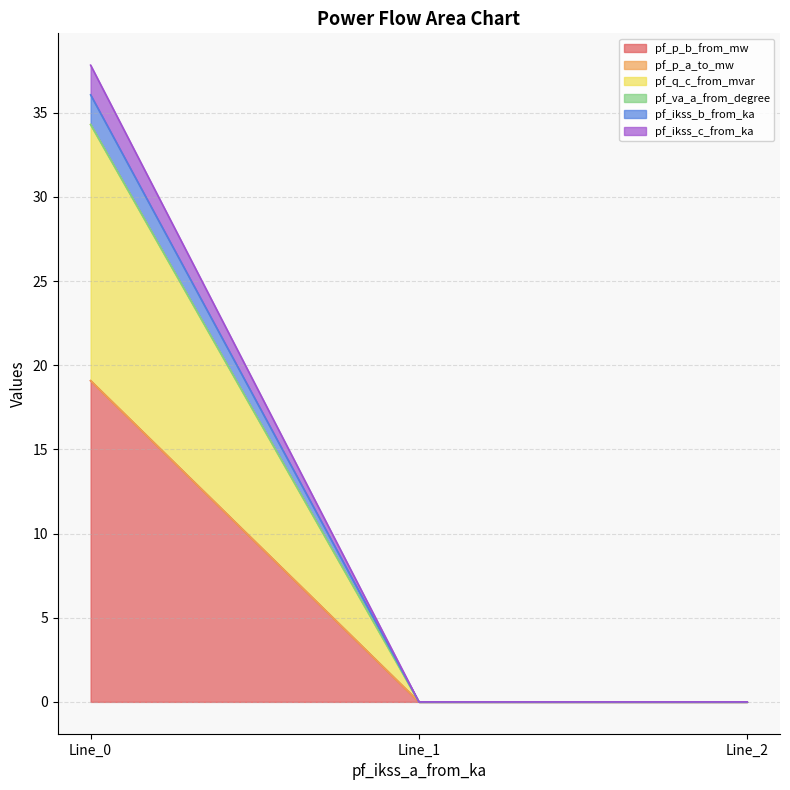

Does the chart display data point markers on the line(s)?

No